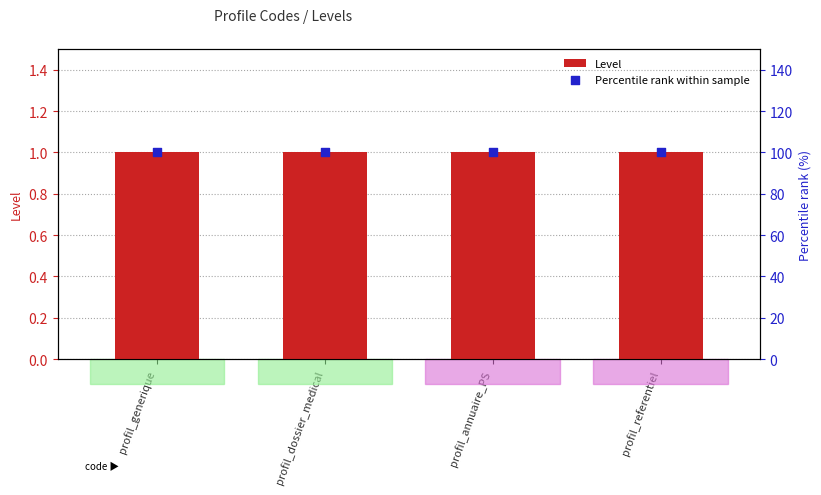

At how many categories does at least one series exceed 36?

4